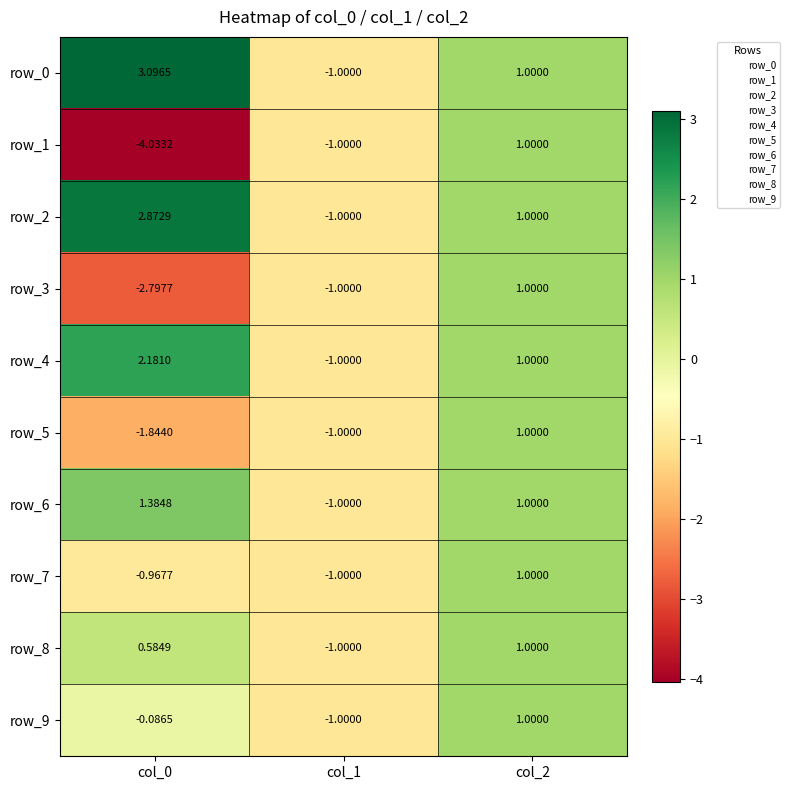

How many positive values does the row_7 series have?

1